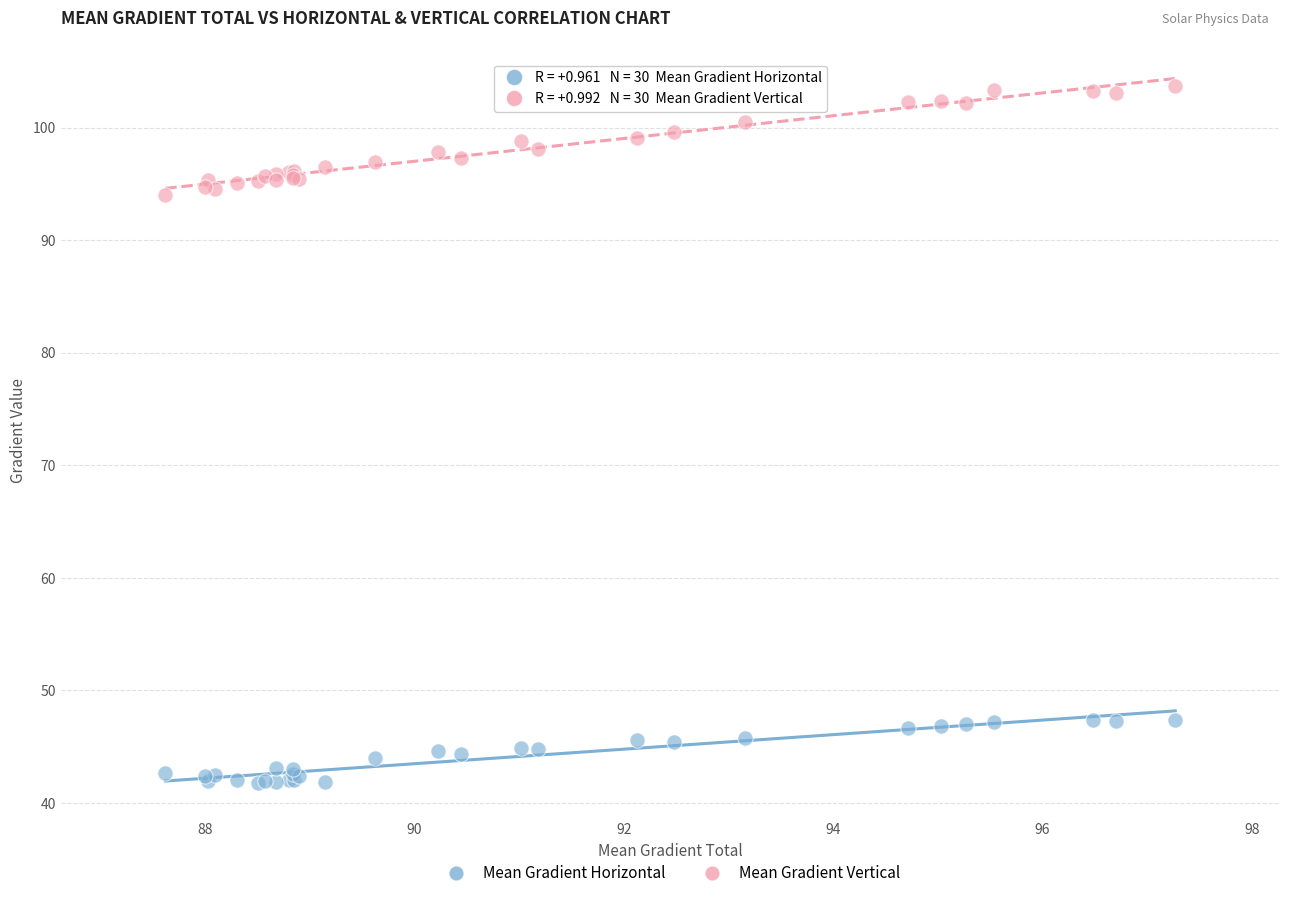

What are all the series names shown in the legend?

Mean Gradient Horizontal, Mean Gradient Vertical